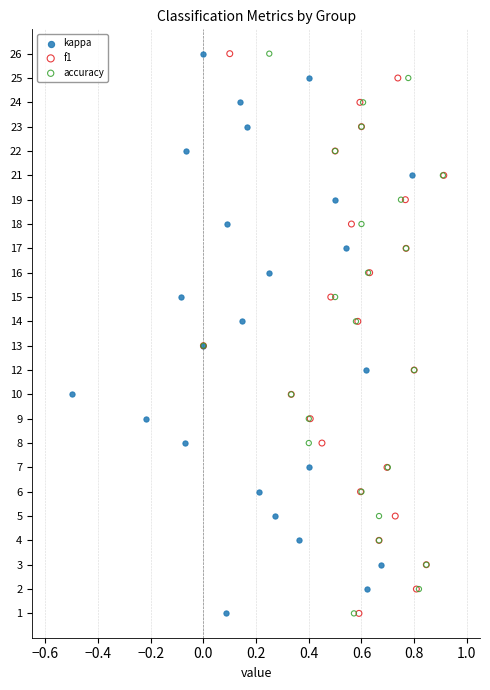

What are all the series names shown in the legend?

kappa, f1, accuracy